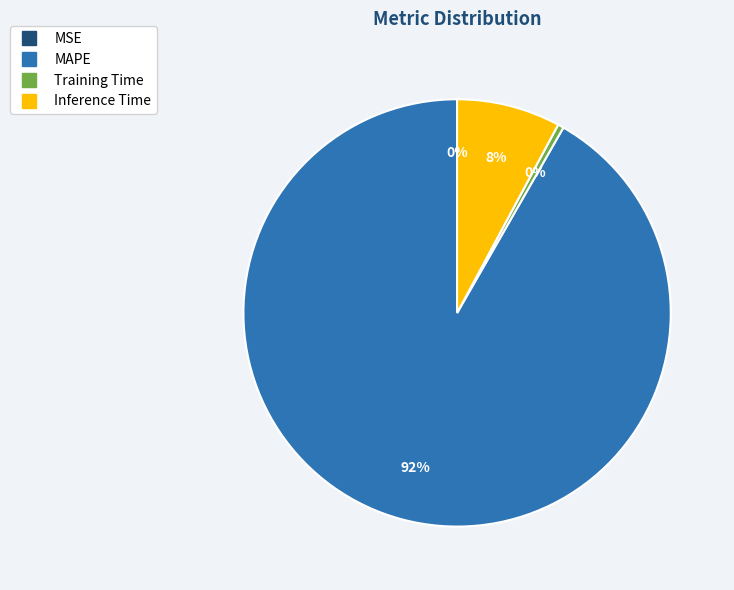

Is it true that Inference Time is 8% of the pie?

True